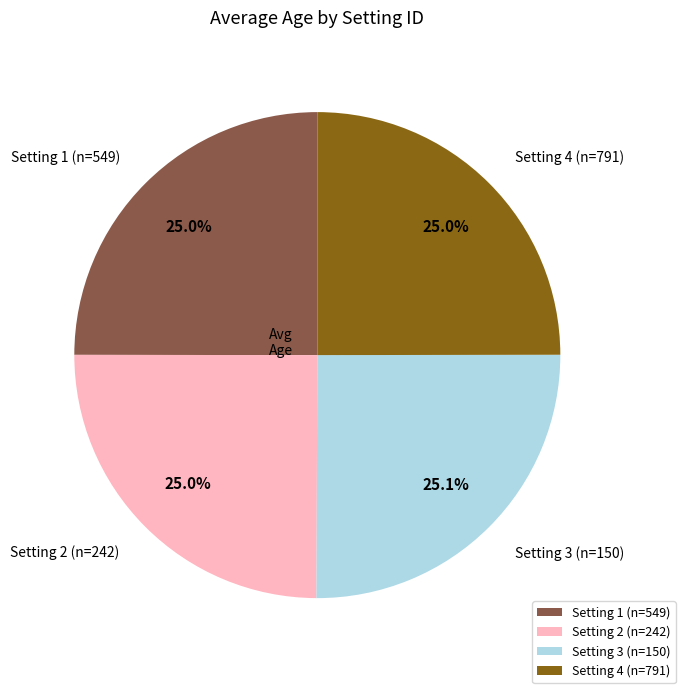

How much of the chart is everything except Setting 1 (n=549)?

75.0%